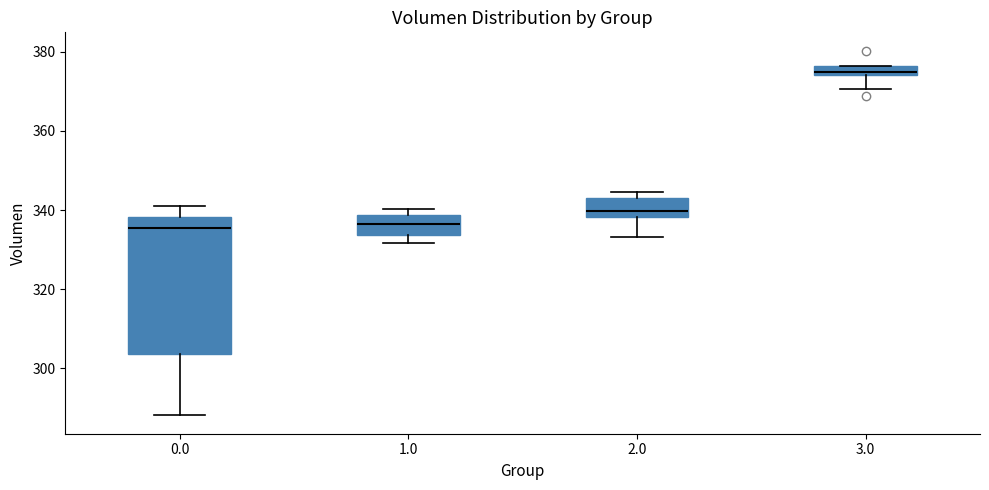

Where does the lower whisker of the box at x = 1.0 end on the y-axis? The values are not printed on the chart, so give them approximately, as read against the axis.

332